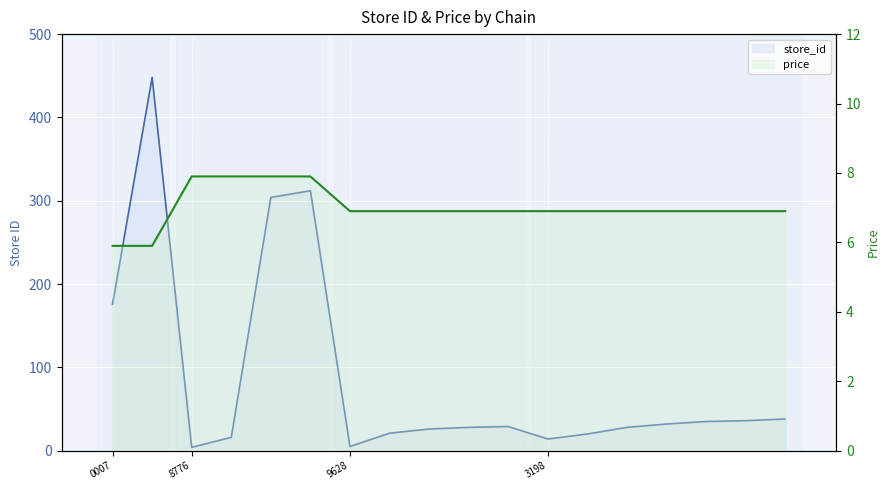

How many times do price and store_id cross each other?

4